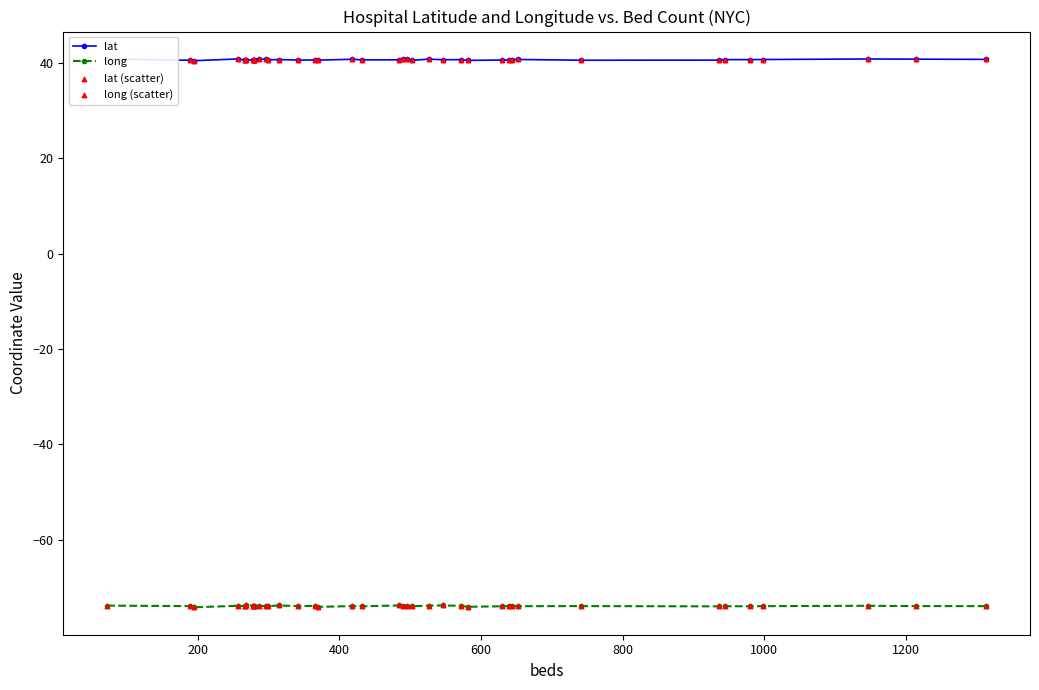

Is the value of lat (scatter) at 27 greater than the value of lat at 200?

No